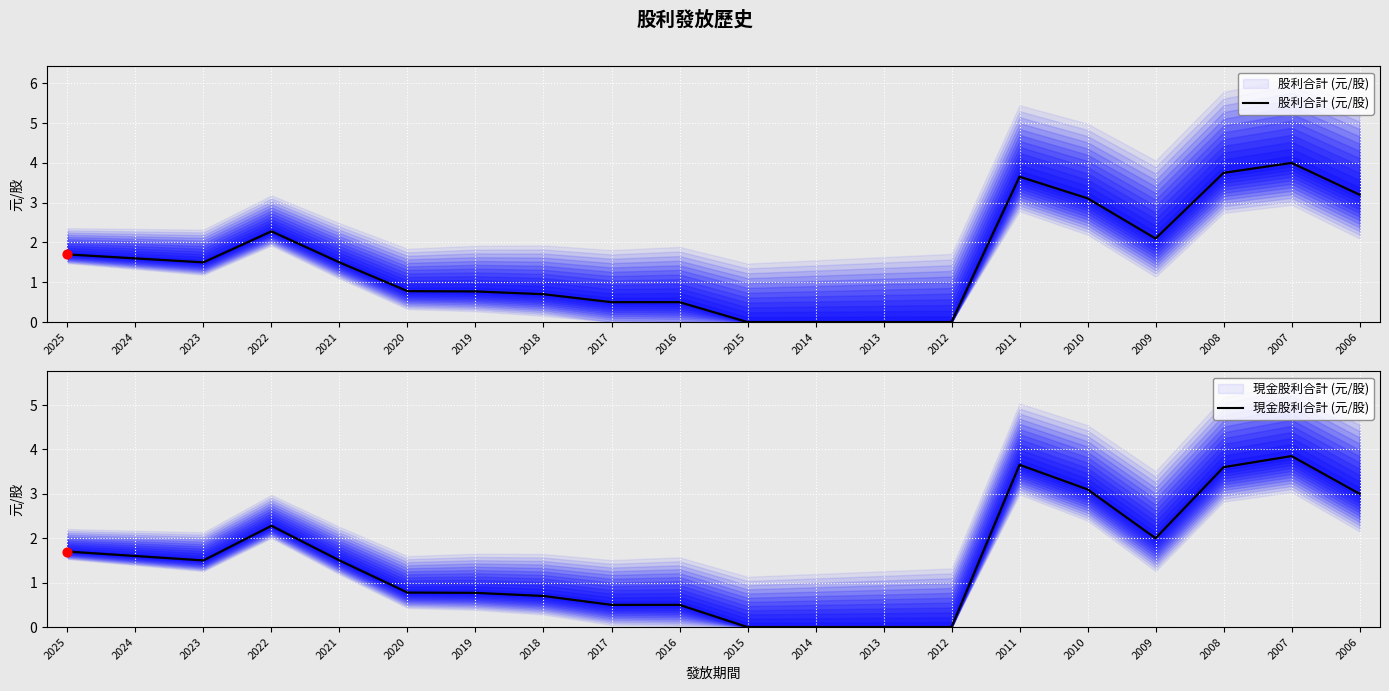

Which series has the largest total across all categories?

股利合計 (元/股)